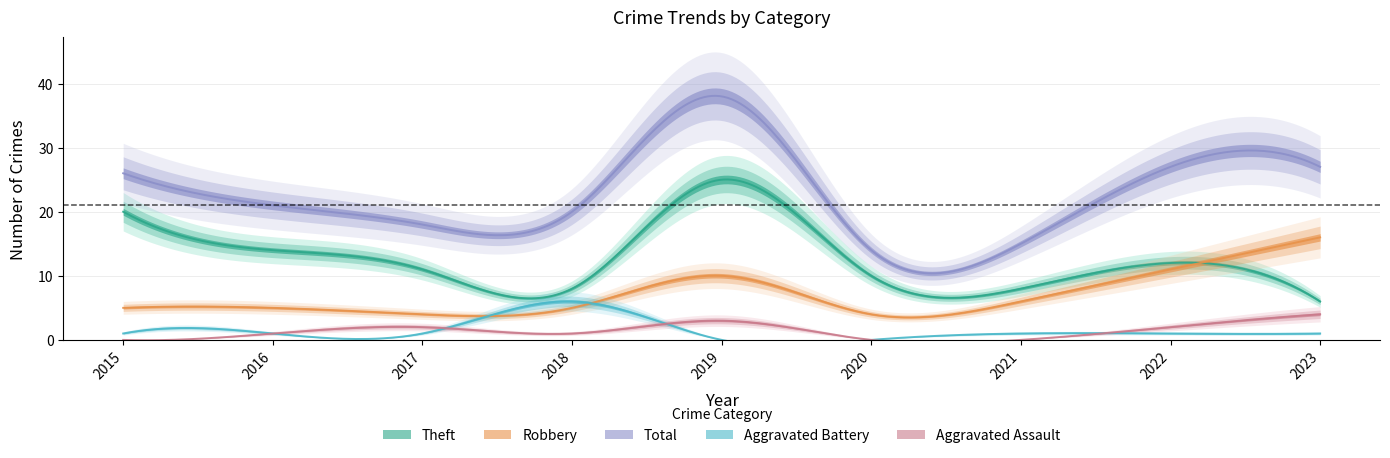

Is the value of Aggravated Assault at 2019 greater than the value of Robbery at 2021?

No